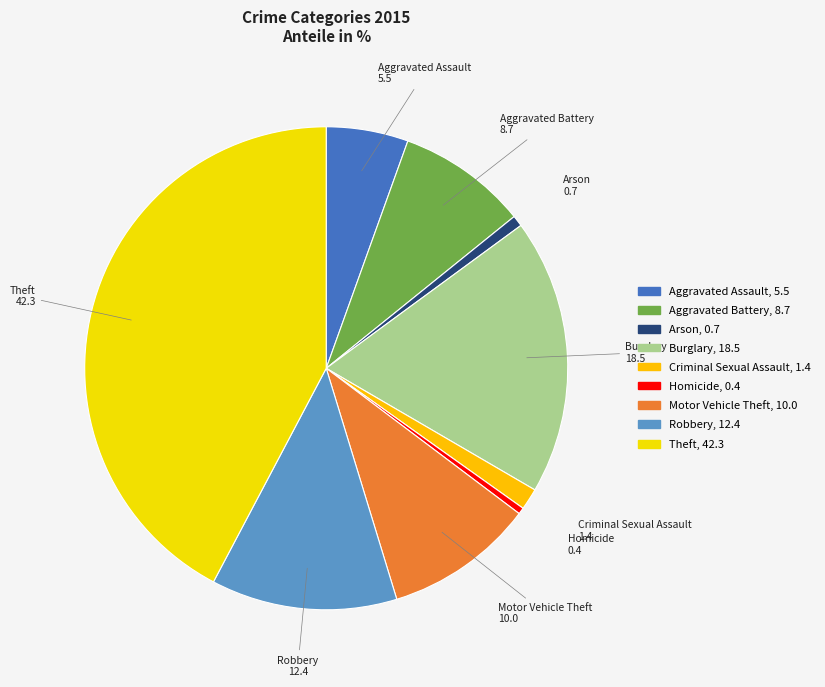

Count the number of slices in the pie.

9